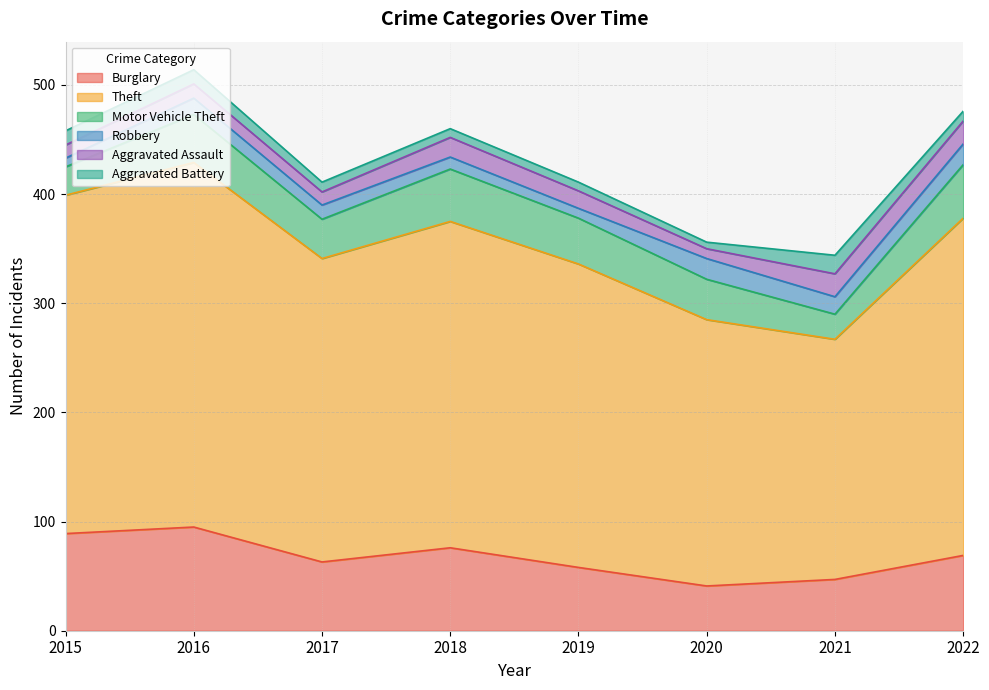

True or false: Theft and Aggravated Assault intersect in this chart.

False